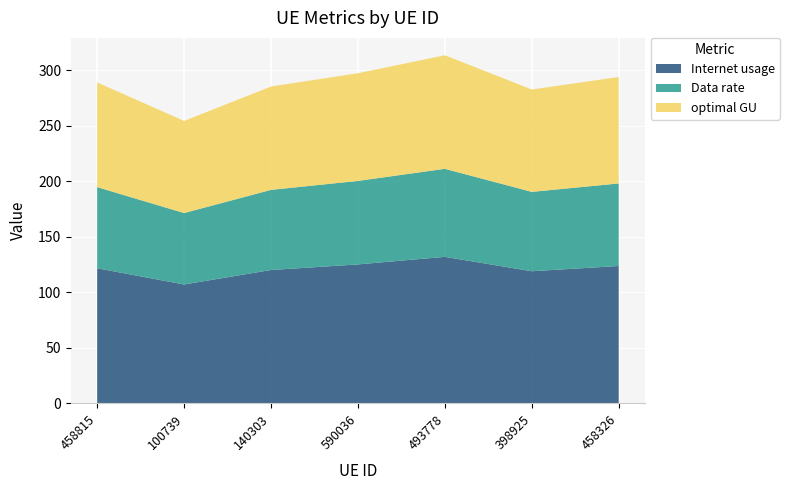

Reading right to left, list all the values displayed in this chart.

Internet usage: 123.7	119.0	131.9	125.1	120.1	107.0	121.6
Data rate: 74.4	71.5	79.3	75.2	72.2	64.4	73.1
optimal GU: 95.9	92.2	102.3	97.0	93.1	83.0	94.3